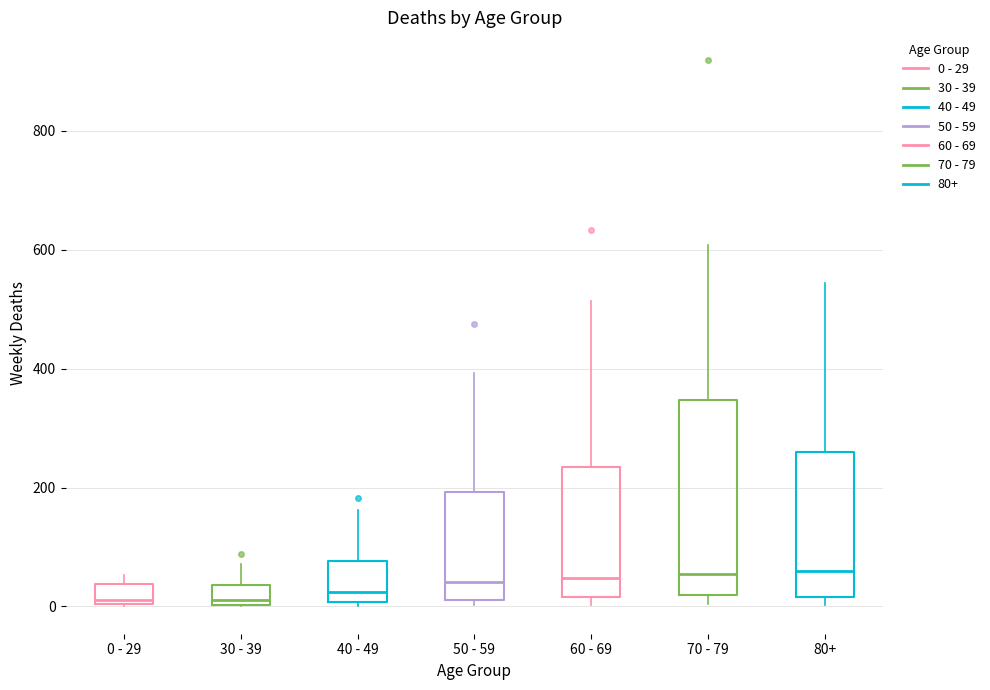

Reading left to right, transcribe this box plot: for each box, give where its median line is, the range the box spans, and where its two whiskers end, as read against the y-axis. The values are not printed on the chart, so give them approximately, as read against the axis.

0 - 29: median 20, box 0 to 40, whiskers 0 to 60
30 - 39: median 20, box 0 to 40, whiskers 0 to 80
40 - 49: median 20, box 0 to 80, whiskers 0 (just below the box's lower edge) to 160
50 - 59: median 40, box 20 to 200, whiskers 0 to 400
60 - 69: median 40, box 20 to 240, whiskers 0 to 520
70 - 79: median 60, box 20 to 340, whiskers 0 to 600
80+: median 60, box 20 to 260, whiskers 0 to 540